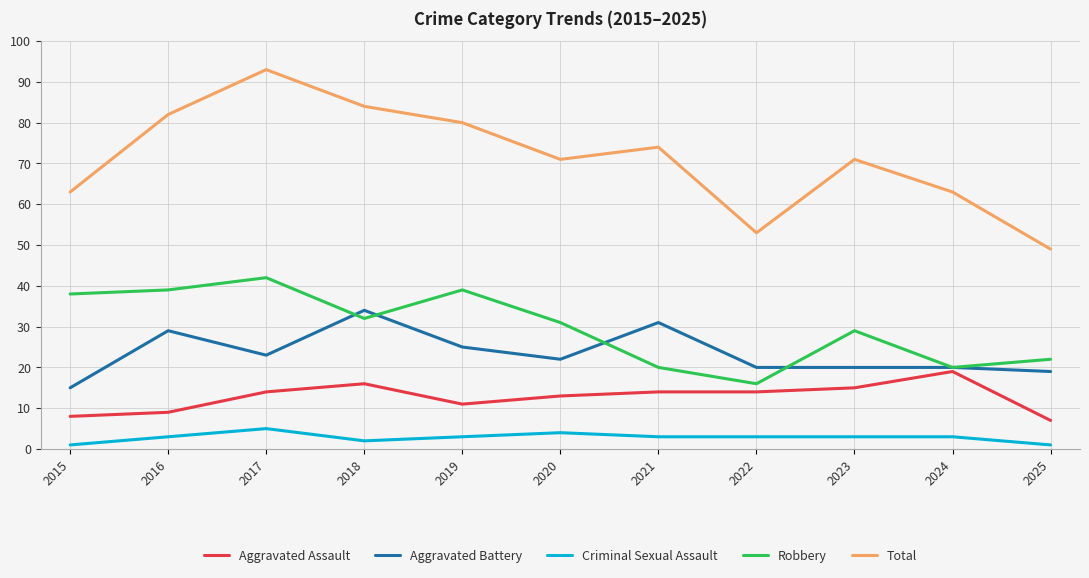

What is the spread (max minus min) of values at 2025?

48